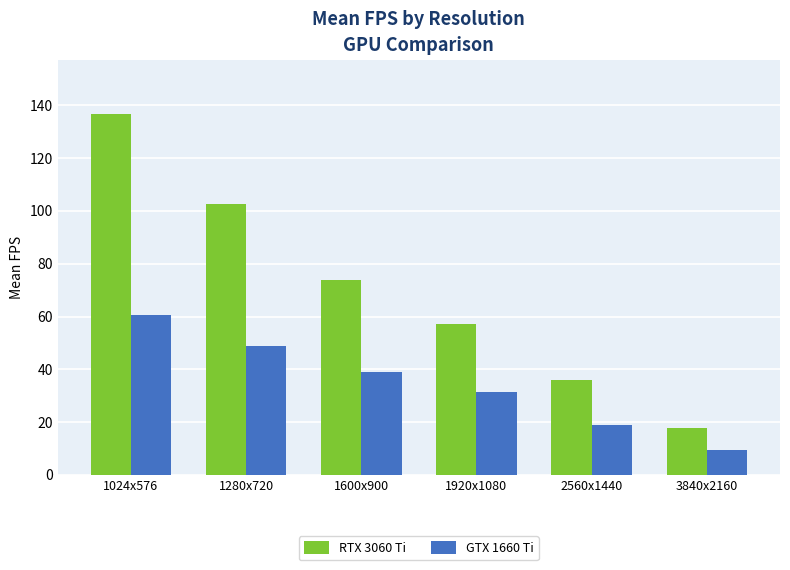

Reading left to right, transcribe all the data shown in this chart.

RTX 3060 Ti: 136.7	102.6	73.9	57.2	36.1	17.9
GTX 1660 Ti: 60.7	48.7	39.0	31.2	19.0	9.4